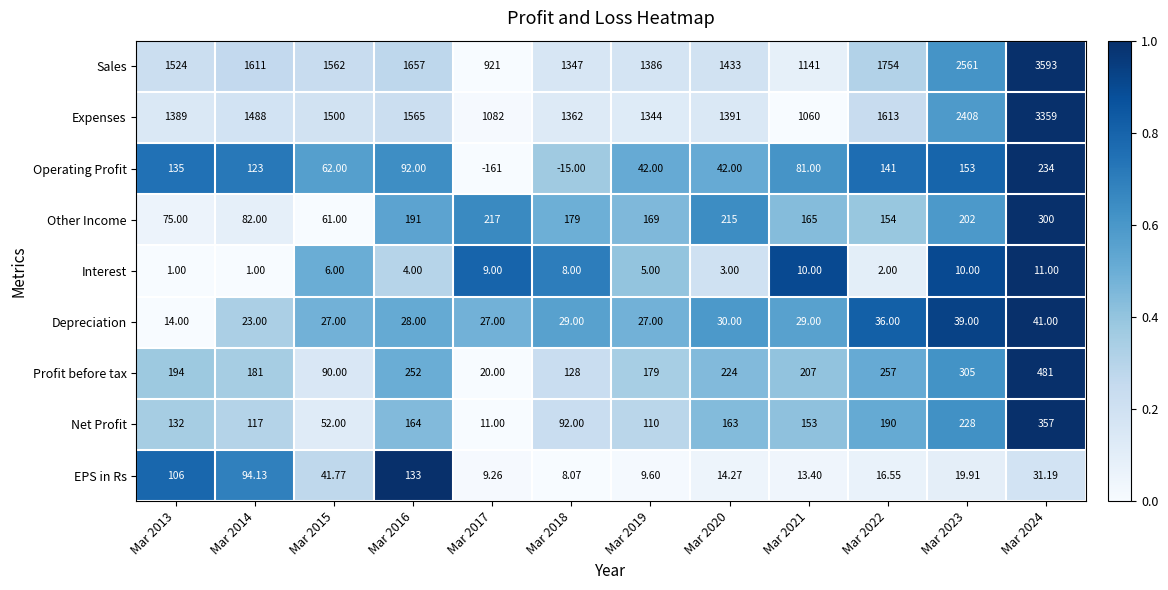

What is the total value across all series at Mar 2021?

2859.4